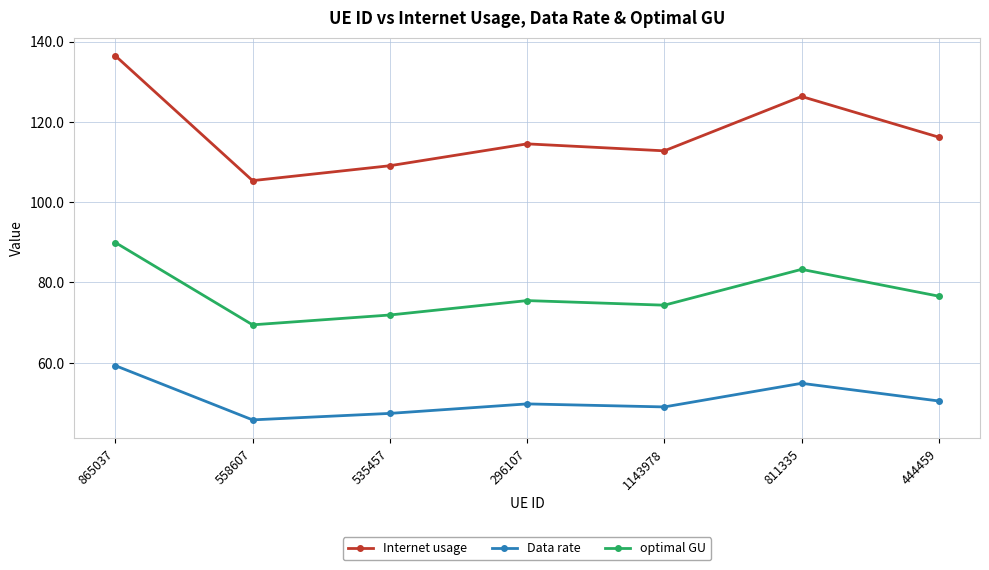

Which series has the widest spread of values?

Internet usage